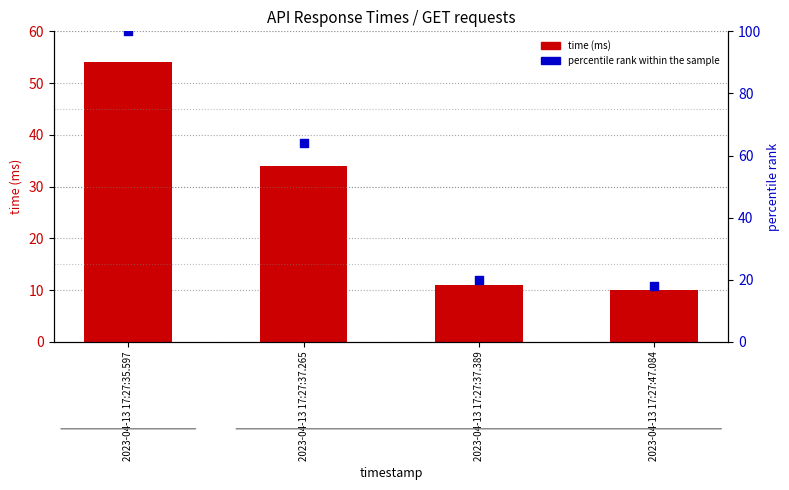

Which series has the largest total across all categories?

percentile rank within sample